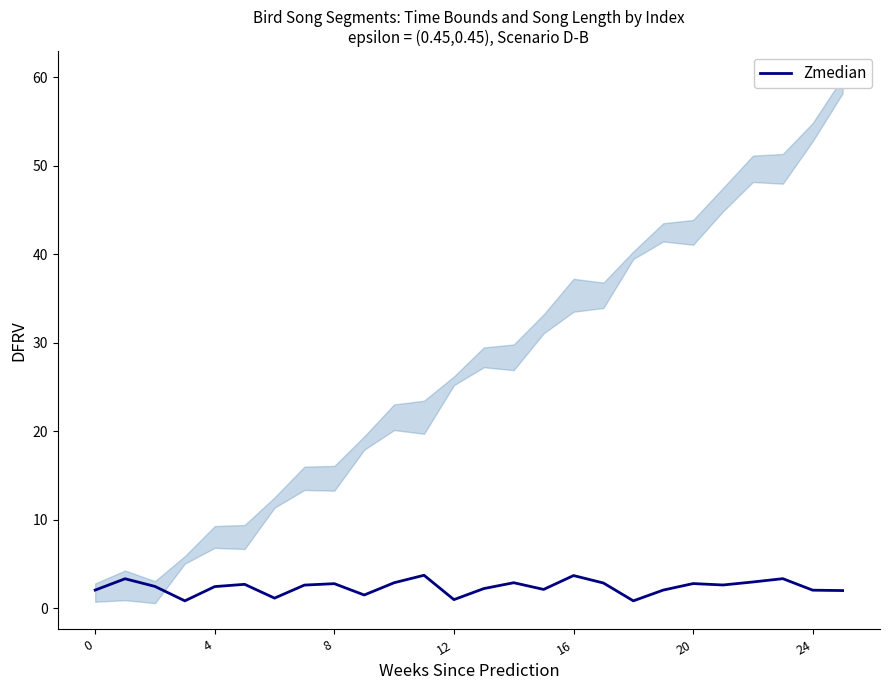

Reading left to right, transcribe all the data shown in this chart.

2.1	3.3	2.5	0.9	2.5	2.7	1.2	2.6	2.8	1.5	2.9	3.7	1.0	2.2	2.9	2.1	3.7	2.9	0.9	2.1	2.8	2.6	3.0	3.4	2.1	2.0